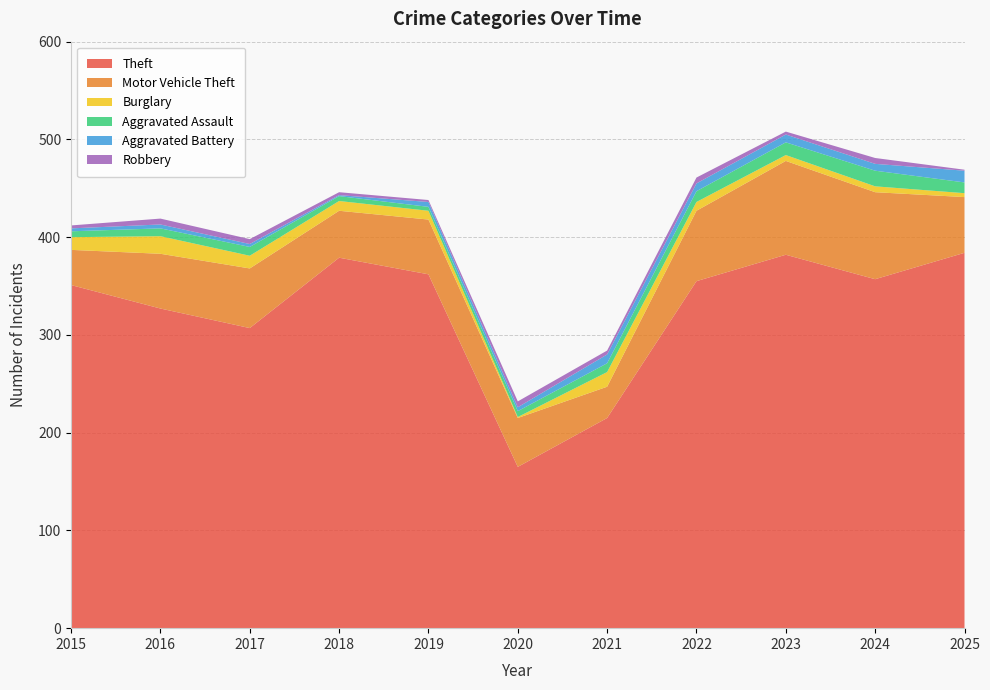

Reading left to right, transcribe all the data shown in this chart.

Theft: 351	327	307	379	362	165	215	355	382	357	384
Motor Vehicle Theft: 36	56	61	48	56	50	32	72	96	89	57
Burglary: 13	18	13	10	9	1	15	9	6	6	4
Aggravated Assault: 6	8	9	5	4	6	9	11	13	16	11
Aggravated Battery: 3	4	3	1	5	4	9	8	8	7	12
Robbery: 3	6	5	3	2	6	4	6	3	6	1